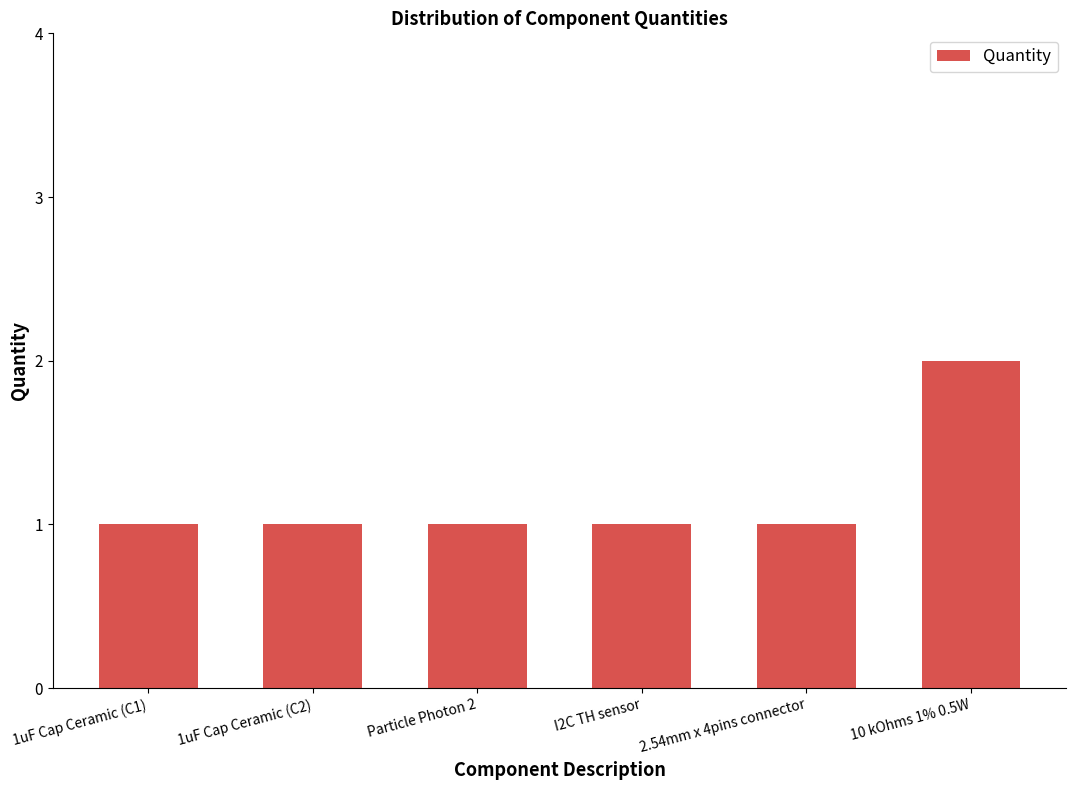

What is the label of the 4th bar from the right?

Particle Photon 2